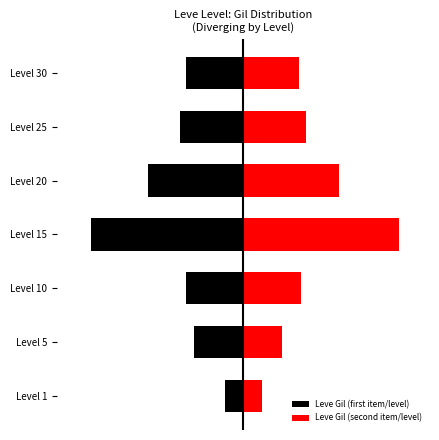

Is the value of Leve Gil (second) at Level 1 greater than the value of Leve Gil (first) at Level 30?

Yes